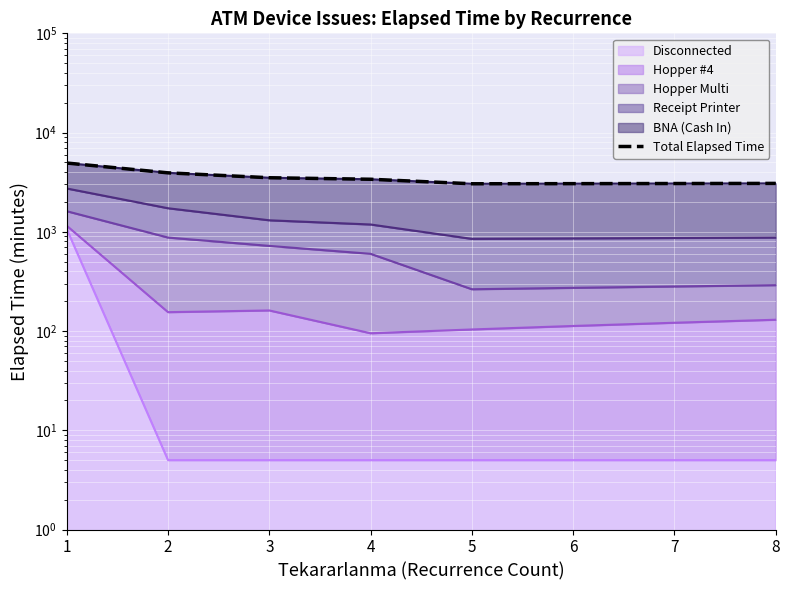

Where does the data first go above 3385?

1